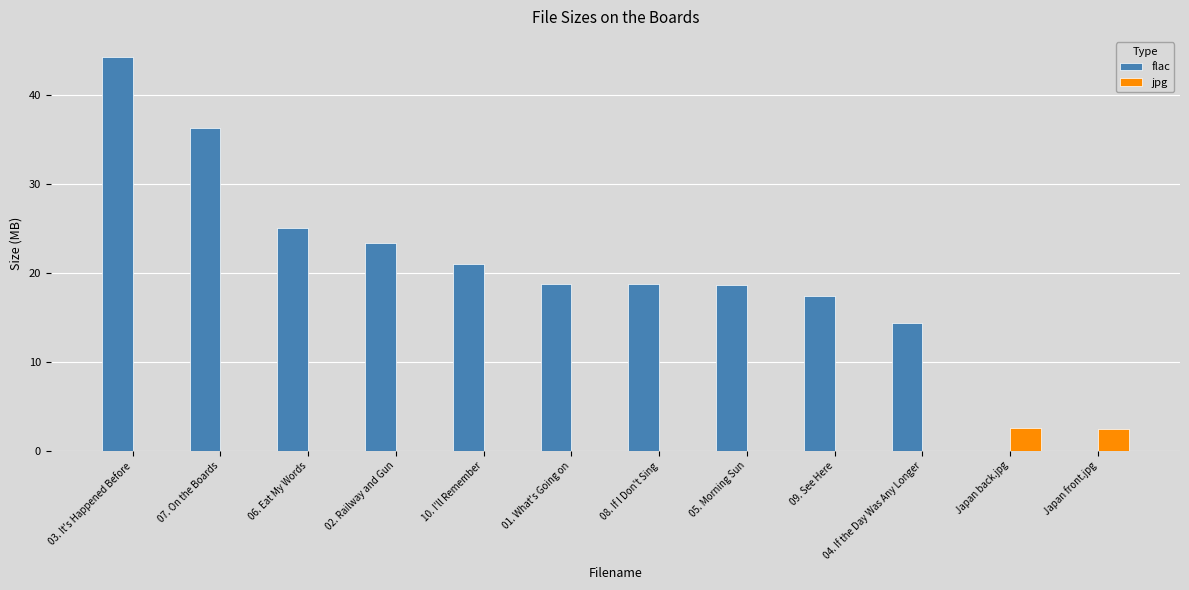

What is the maximum value for flac?

44.3